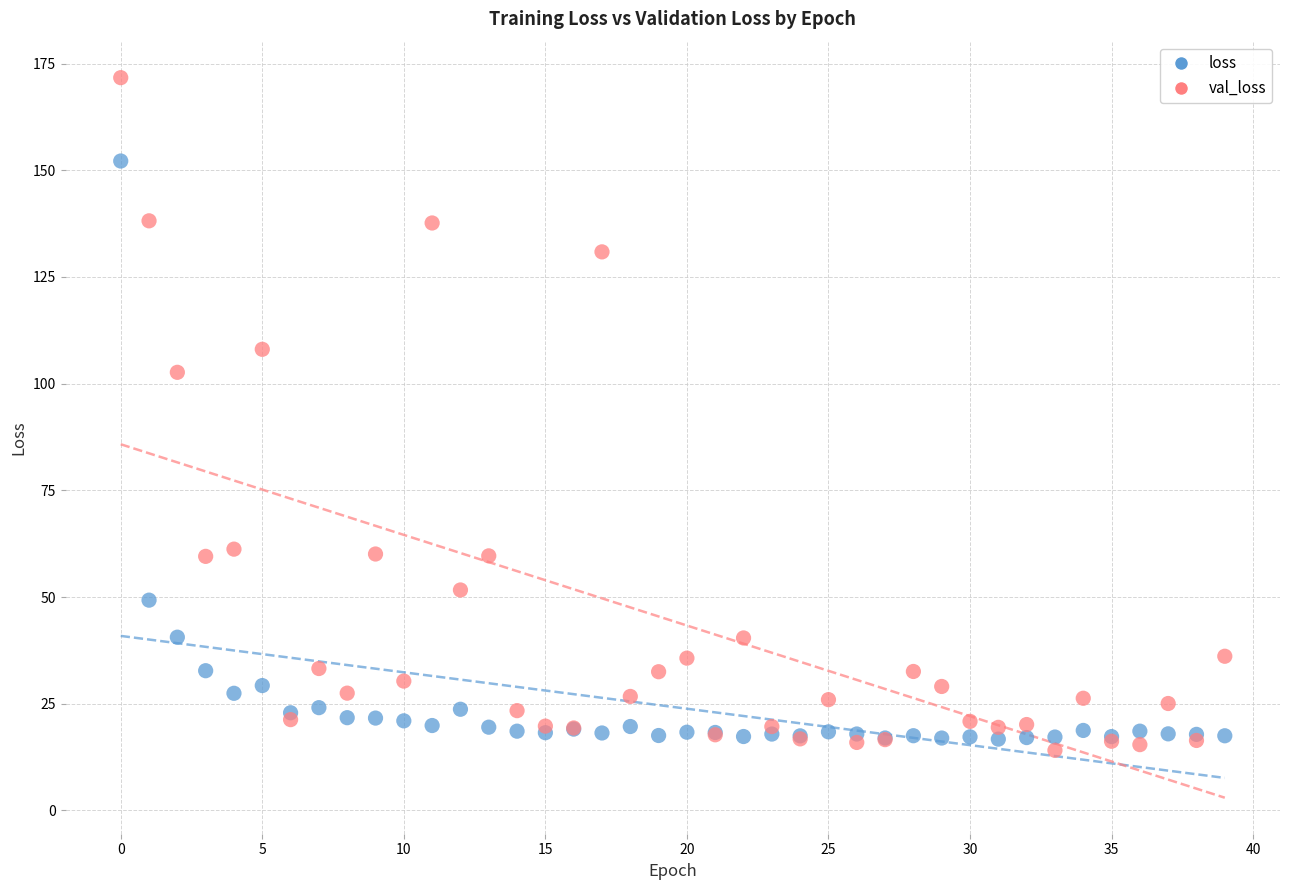

Across all series, what Y value is closest to 92?

102.7